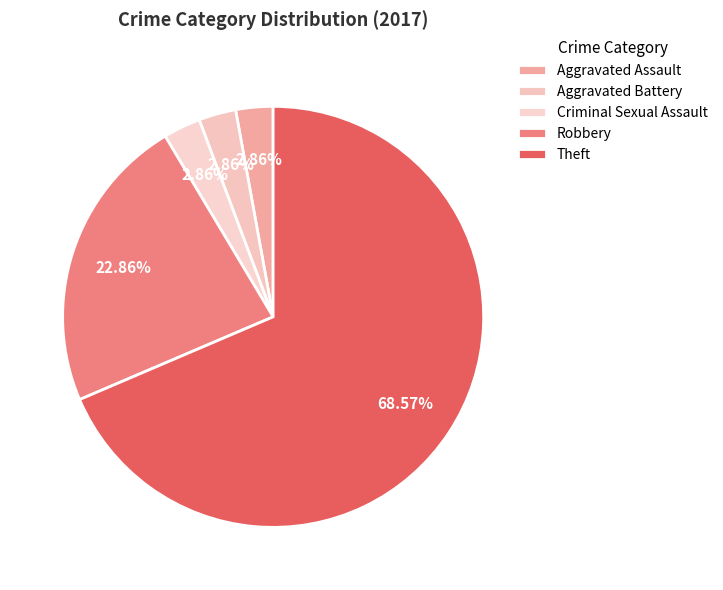

Count the number of slices in the pie.

5